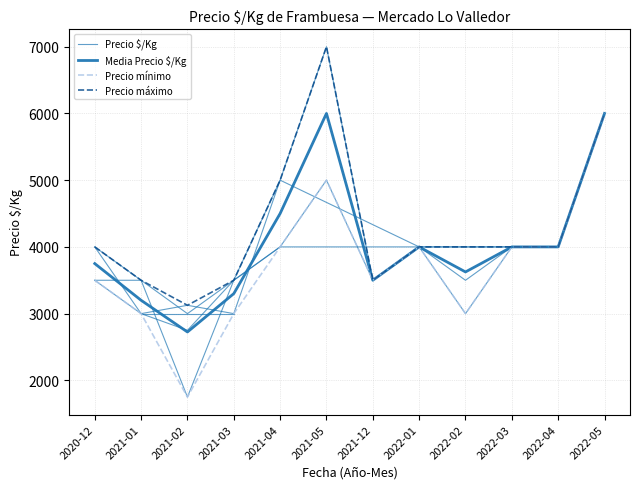

Is the value of Precio $/Kg at 2021-02 greater than the value of Precio máximo at 2022-02?

No